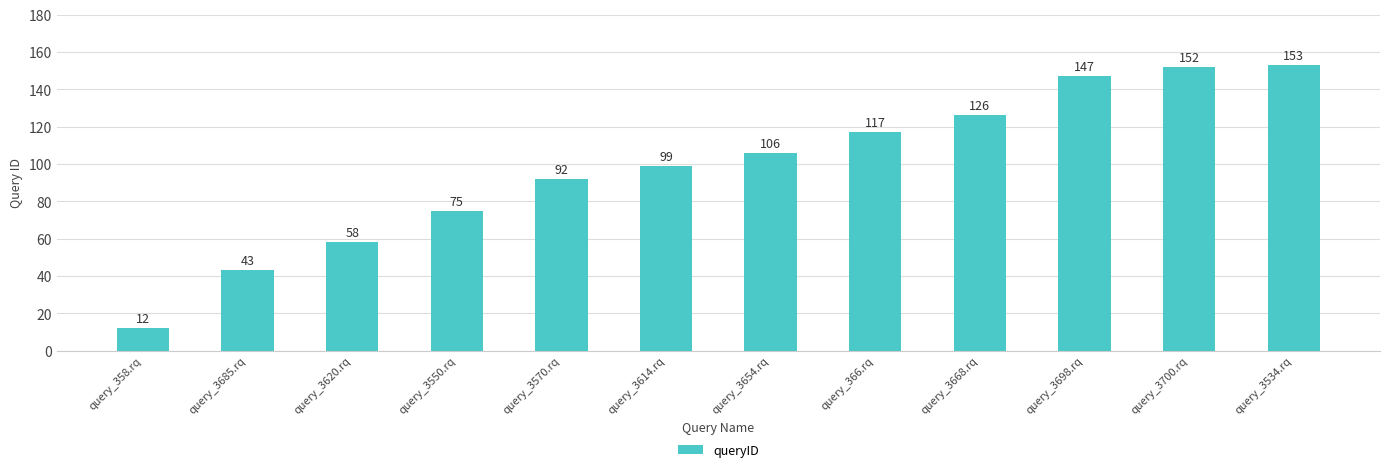

What is the sum of the values at query_3654.rq and query_3550.rq?

181